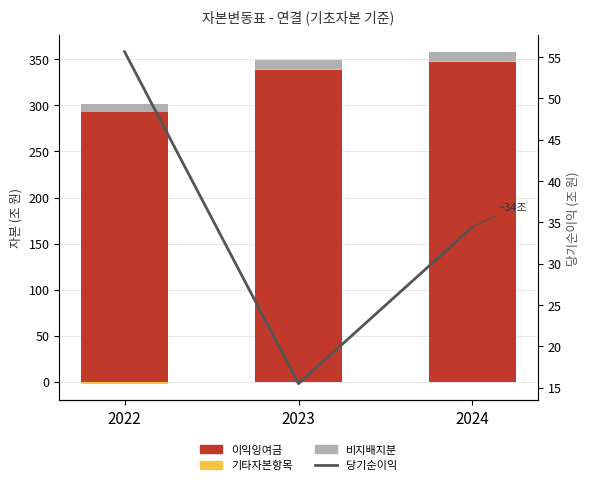

The value of 비지배지분 at 2024 is 10.4. True or false?

True